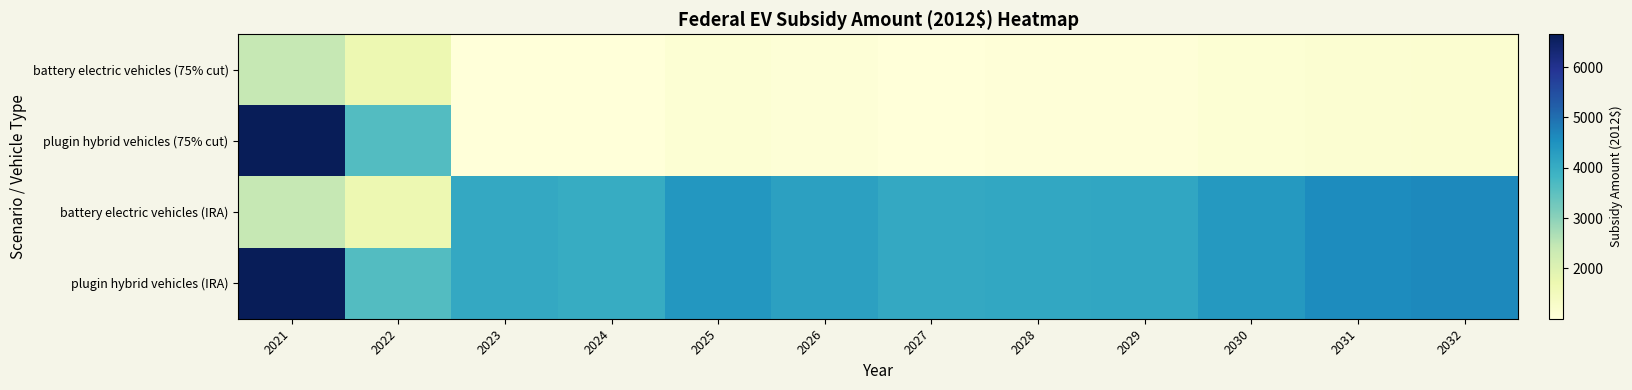

Reading left to right, list all the values displayed in this chart.

battery electric vehicles (75% cut): 2021=2435.9	2022=1697.1	2023=1020.0	2024=1000.9	2025=1102.8	2026=1057.3	2027=1022.8	2028=1024.8	2029=1031.5	2030=1089.8	2031=1145.6	2032=1156.4
plugin hybrid vehicles (75% cut): 2021=6652.7	2022=3617.1	2023=1020.0	2024=1000.9	2025=1102.8	2026=1057.3	2027=1022.8	2028=1024.8	2029=1031.5	2030=1089.8	2031=1145.6	2032=1156.4
battery electric vehicles (IRA): 2021=2435.9	2022=1697.1	2023=4080.2	2024=4003.4	2025=4411.1	2026=4229.1	2027=4091.2	2028=4099.3	2029=4126.2	2030=4359.2	2031=4582.4	2032=4625.5
plugin hybrid vehicles (IRA): 2021=6652.7	2022=3617.1	2023=4080.2	2024=4003.4	2025=4411.1	2026=4229.1	2027=4091.2	2028=4099.3	2029=4126.2	2030=4359.2	2031=4582.4	2032=4625.5